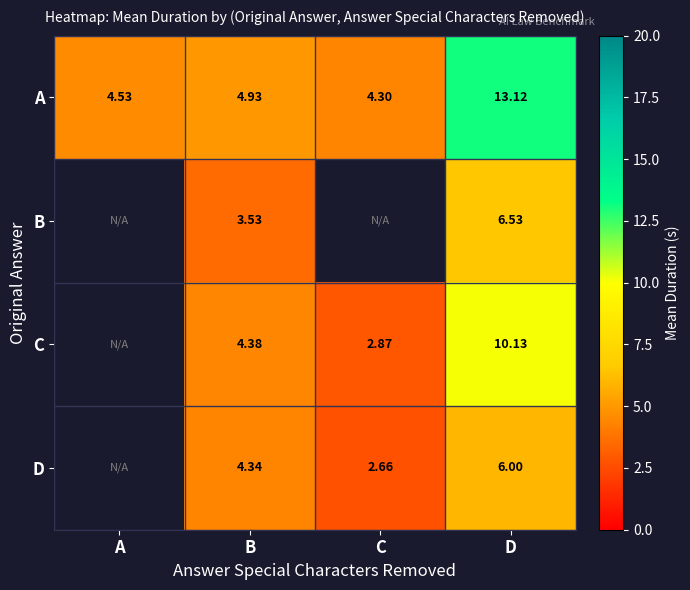

At which category is the sum across all series the highest?

D